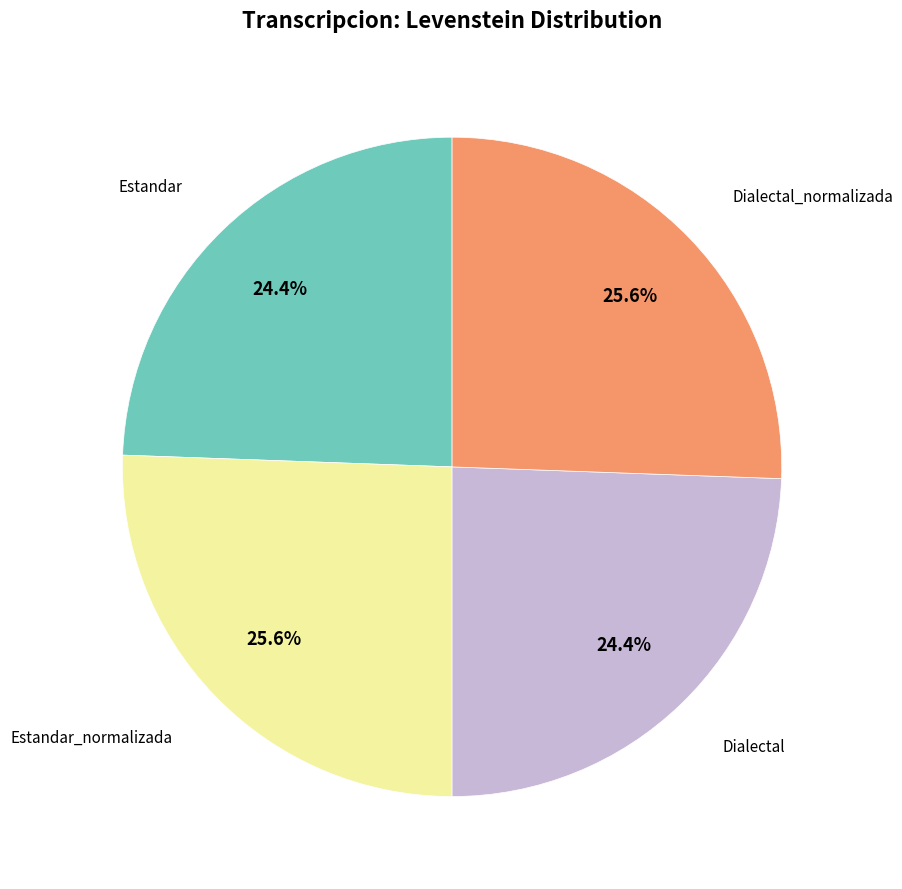

Does any single category account for the majority?

No